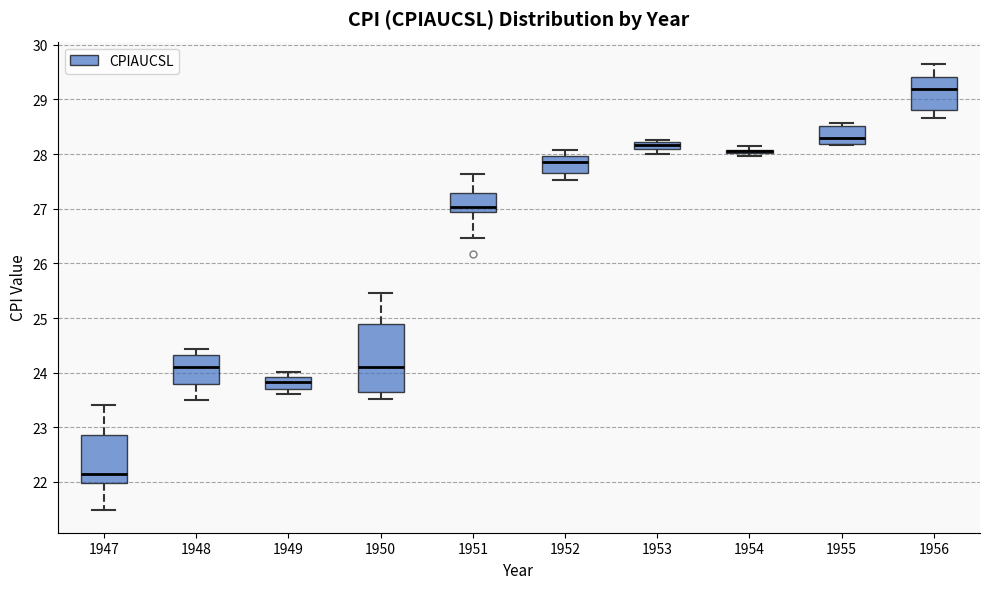

Where does the upper whisker of the box at x = 1952 end on the y-axis? The values are not printed on the chart, so give them approximately, as read against the axis.

28.1